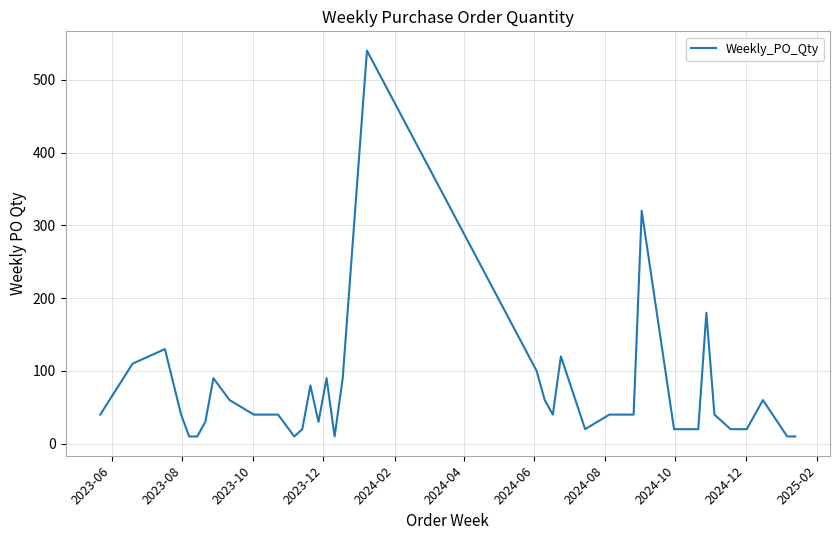

What is the difference between the maximum and minimum values?

530